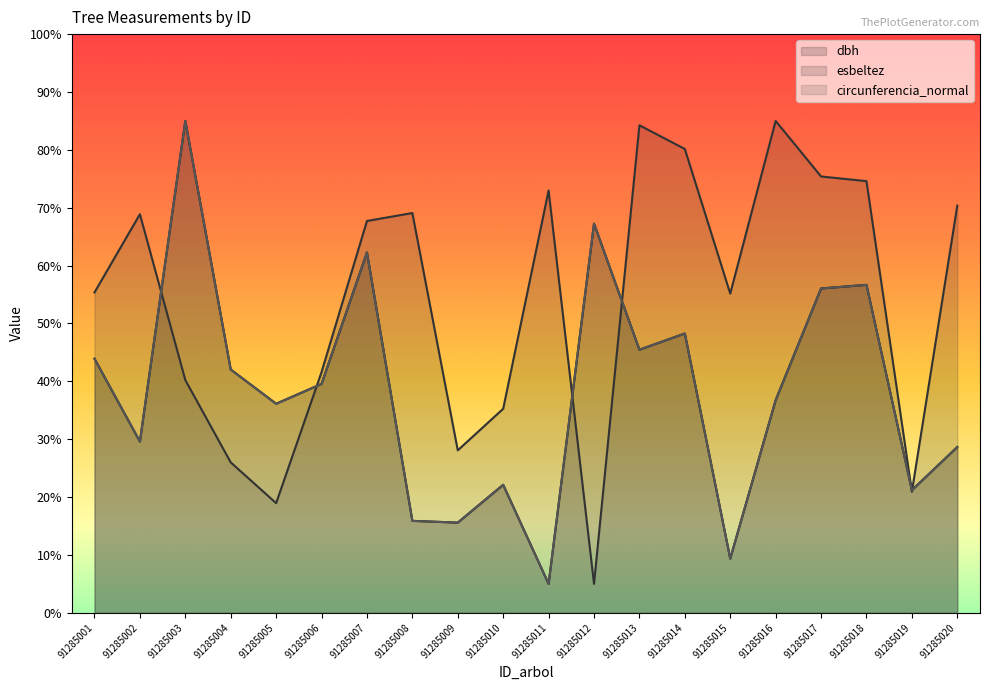

What is the sum of the dbh values at 91285012 and 91285002?

96.8